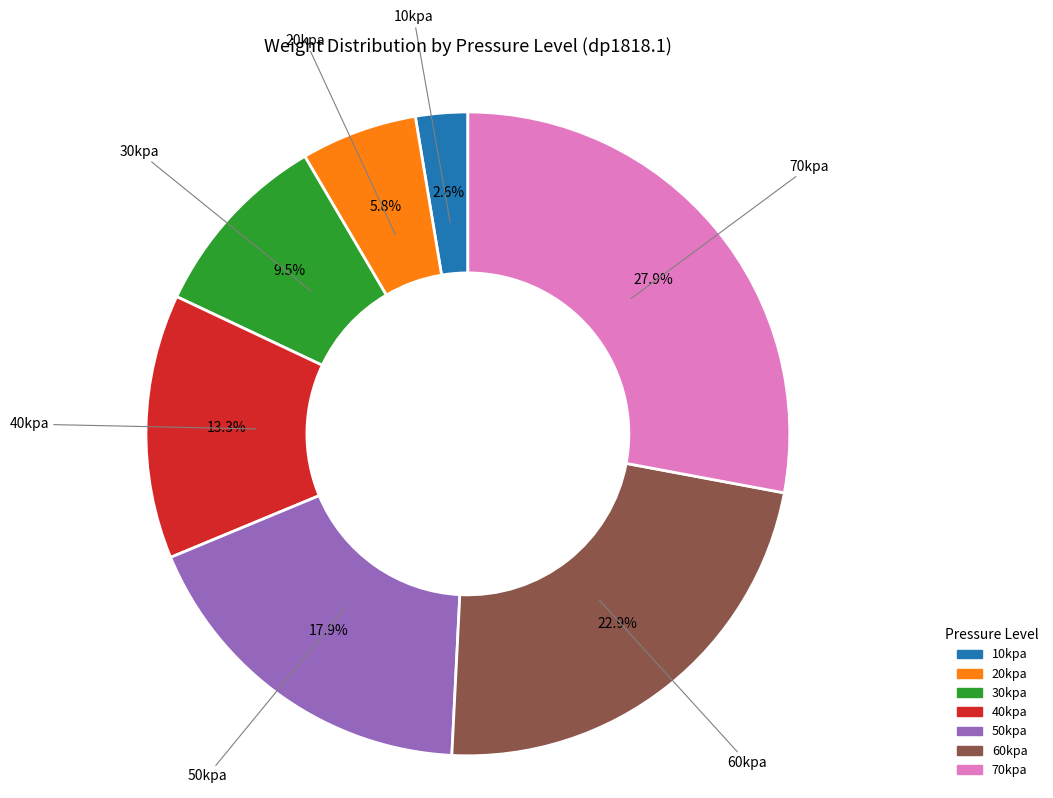

Does any single category account for the majority?

No